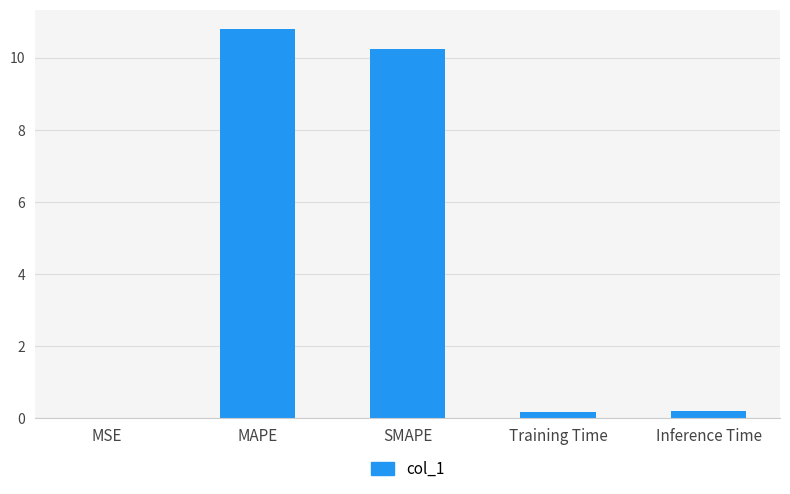

Between MSE and Training Time, which is larger?

Training Time